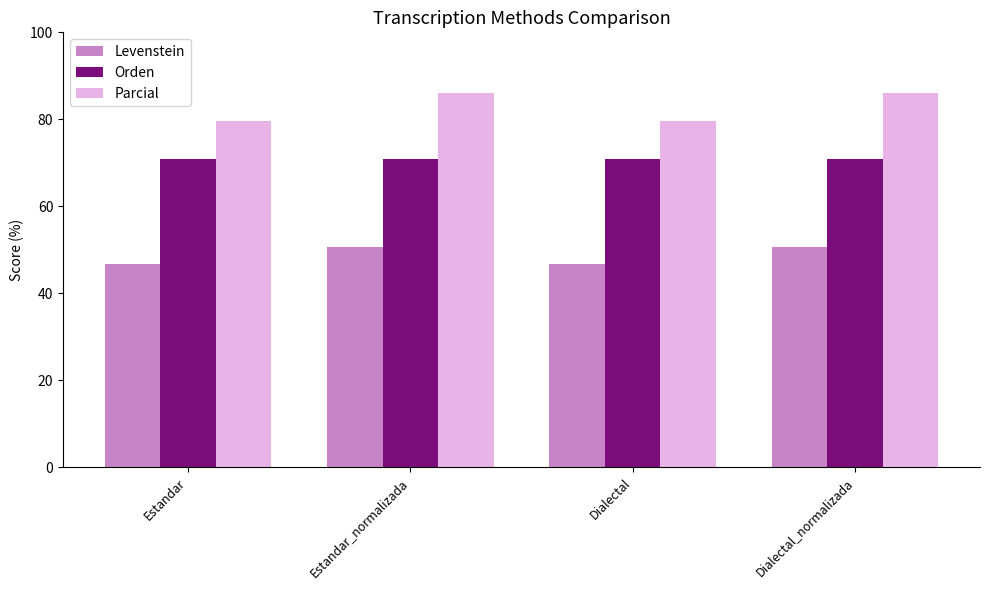

What value does the Parcial series have at Estandar?

79.5